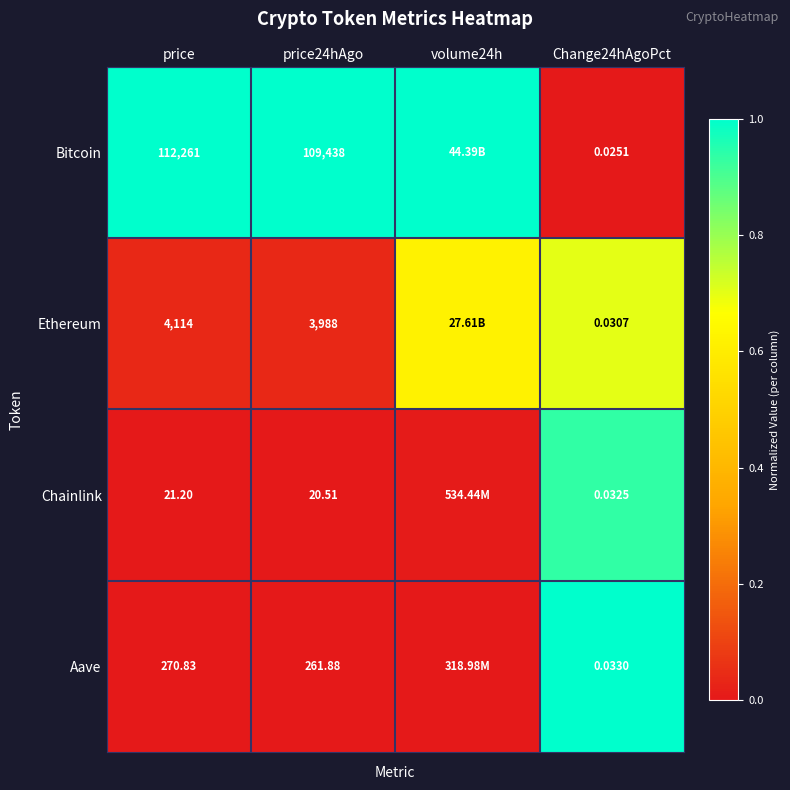

At Change24hAgoPct, list the series in order from smallest to largest.

Bitcoin, Ethereum, Chainlink, Aave